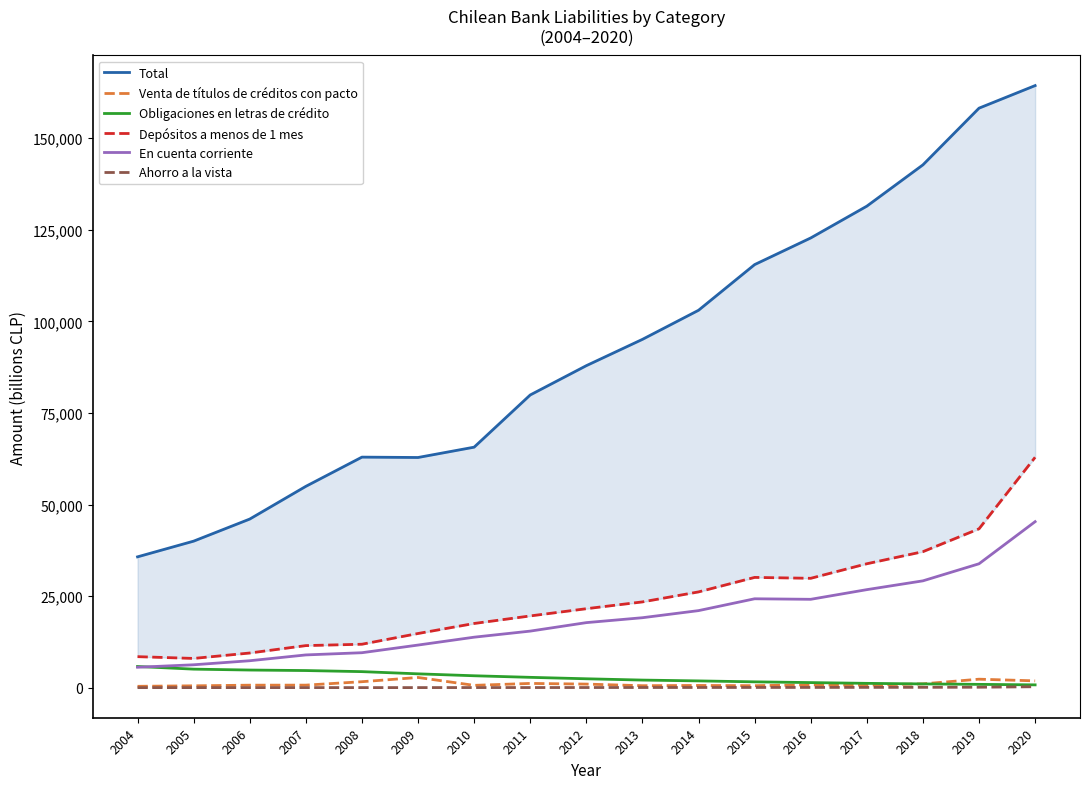

At 2005, list the series in order from smallest to largest.

Ahorro a la vista, Venta de títulos de créditos con pacto, Obligaciones en letras de crédito, En cuenta corriente, Depósitos a menos de 1 mes, Total